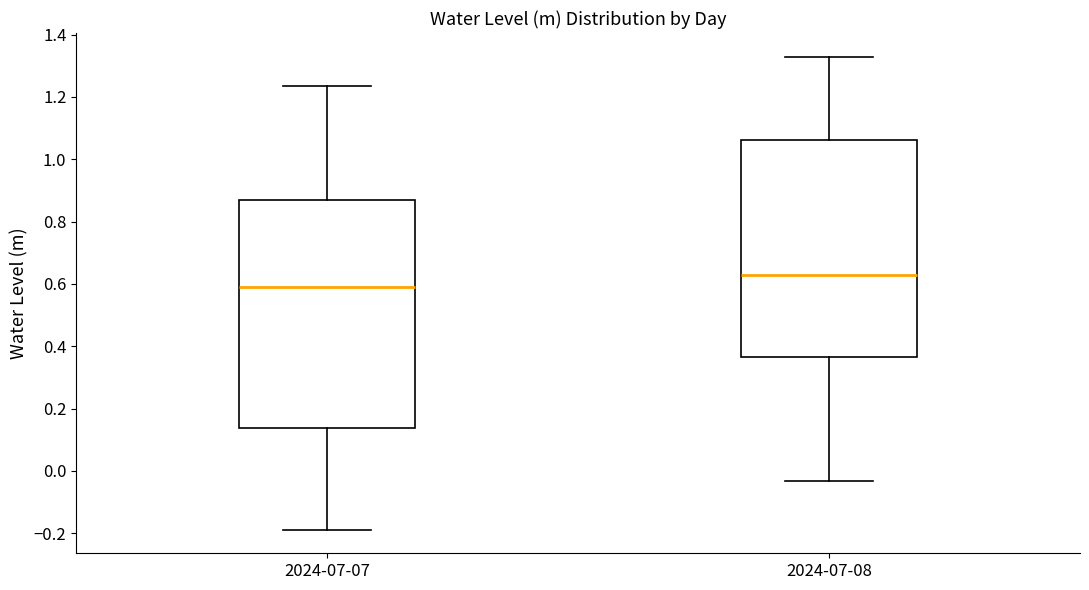

Which box has the lowest median line?

2024-07-07